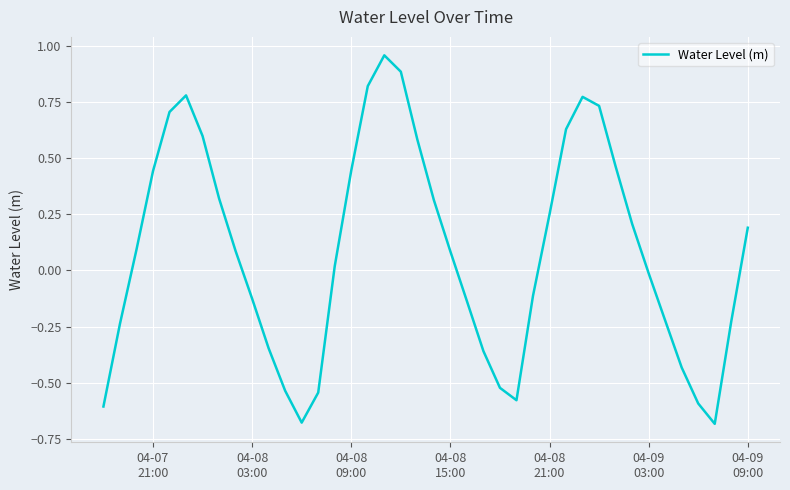

How many interior local peaks (higher than both neighbors) does the data have?

3